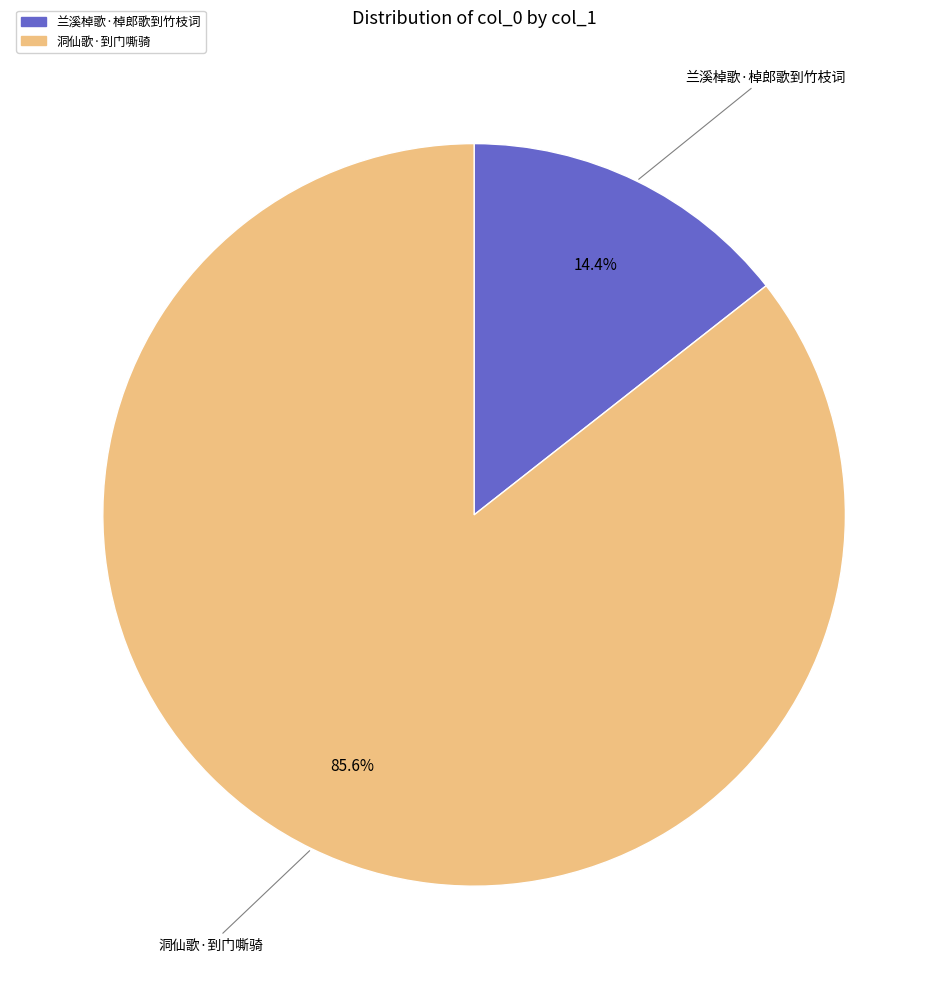

Rank the categories by value from highest to lowest.

洞仙歌·到门嘶骑, 兰溪棹歌·棹郎歌到竹枝词